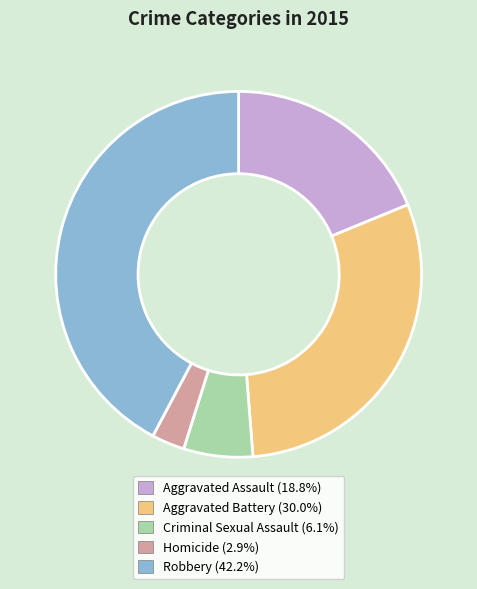

Approximately how many times larger is the value at Aggravated Battery compared to Criminal Sexual Assault?

4.9